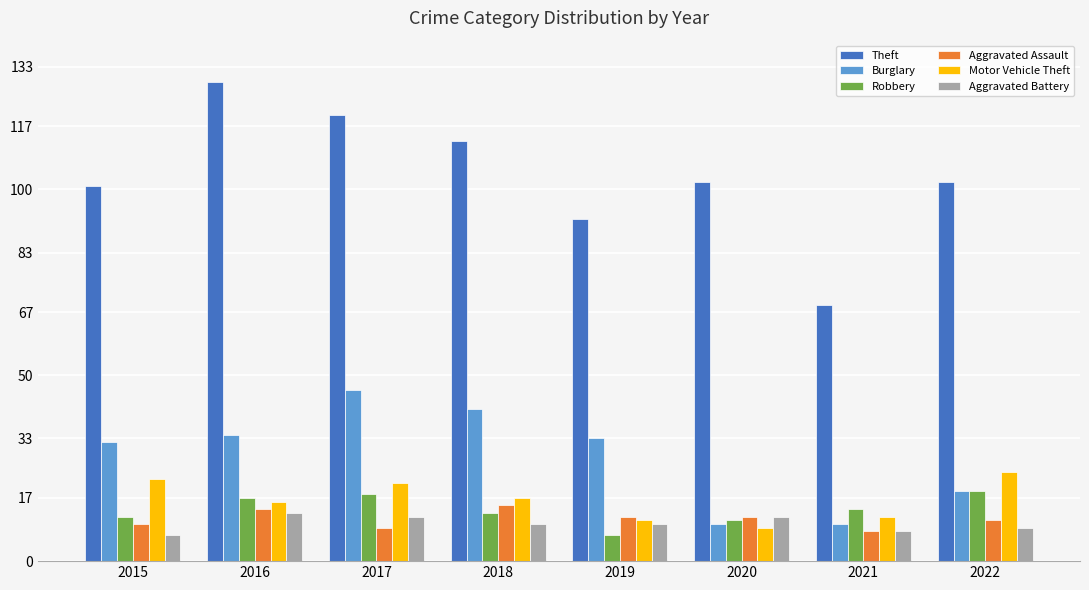

At how many categories does at least one series exceed 62?

8